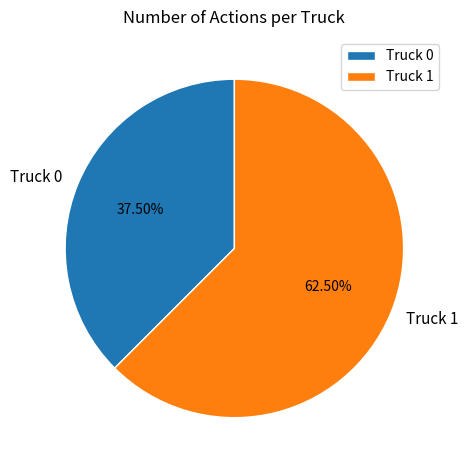

Which category has the biggest portion of the pie?

Truck 1